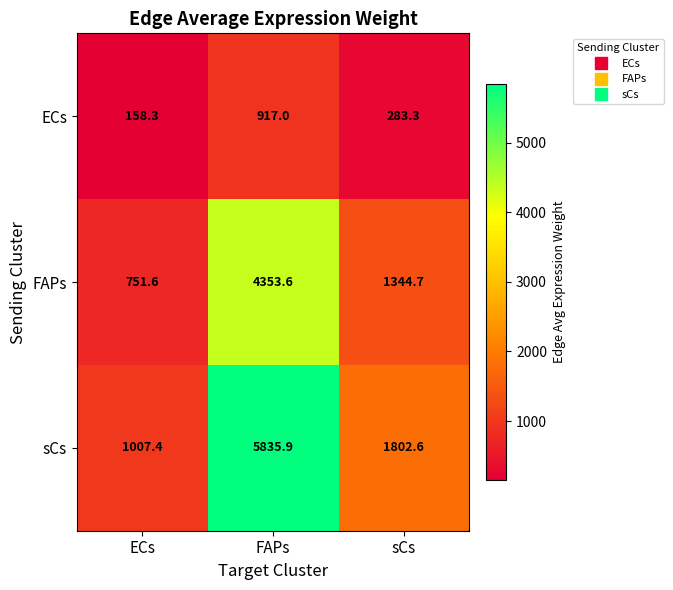

List the labels in order of sCs value, largest first.

FAPs, sCs, ECs